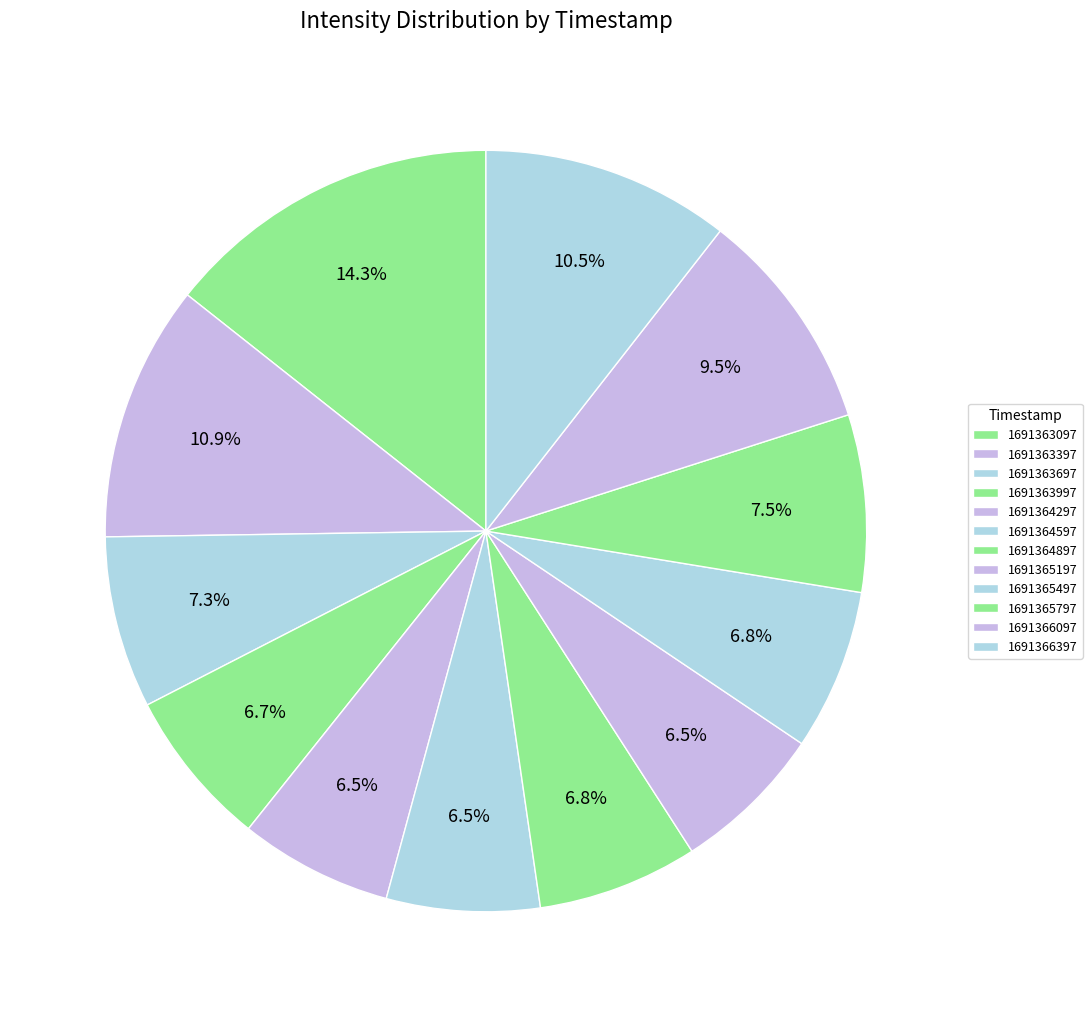

Count the number of slices in the pie.

12